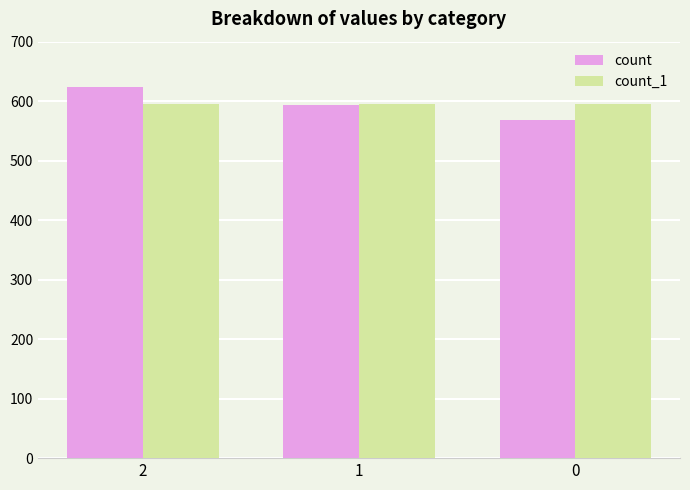

How many count values are between 568 and 624?

3